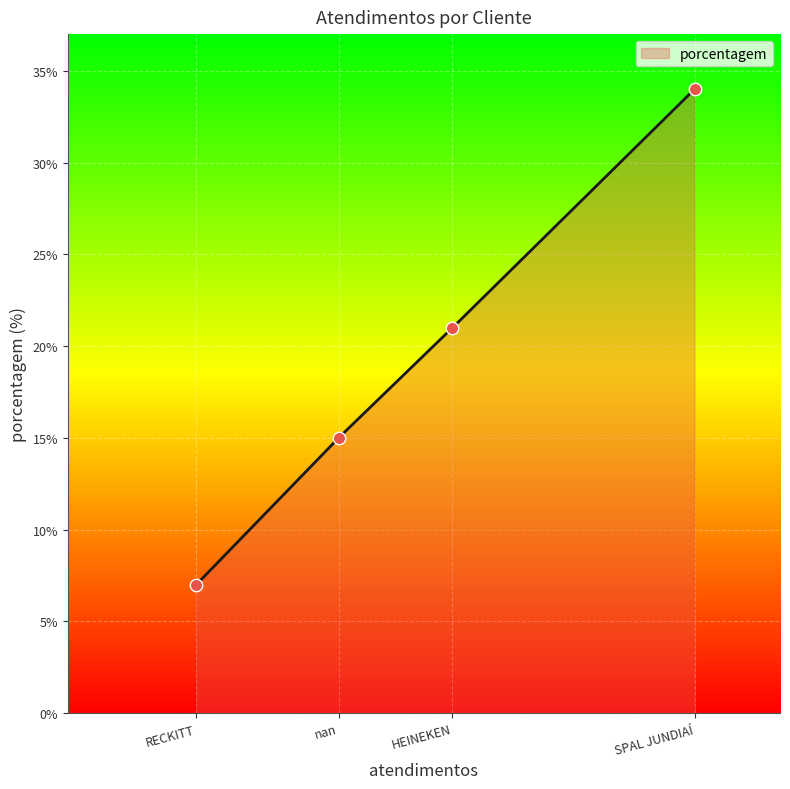

Between SPAL JUNDIAÍ and HEINEKEN, which is larger?

SPAL JUNDIAÍ